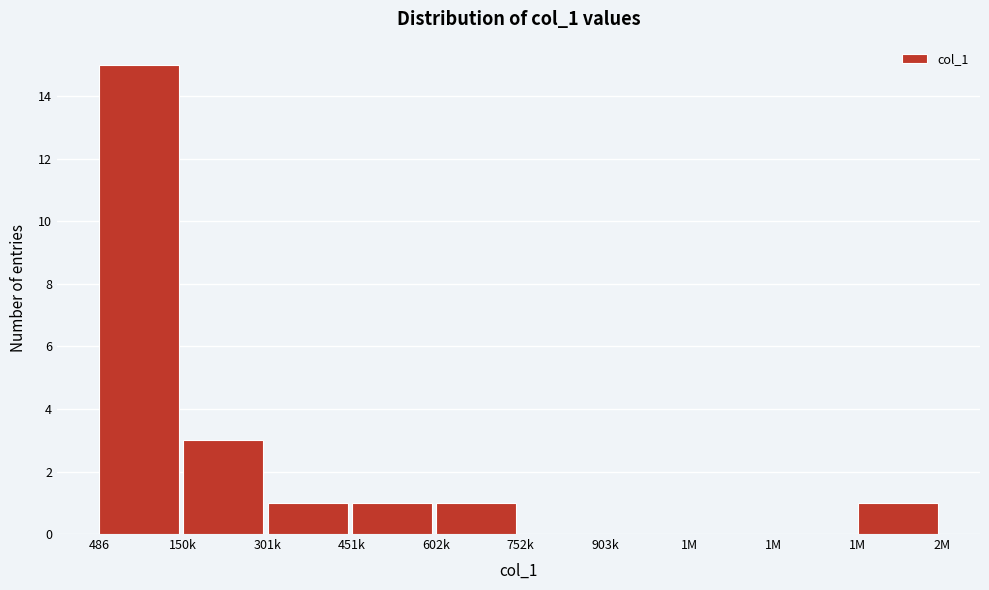

Are the bars horizontal?

No